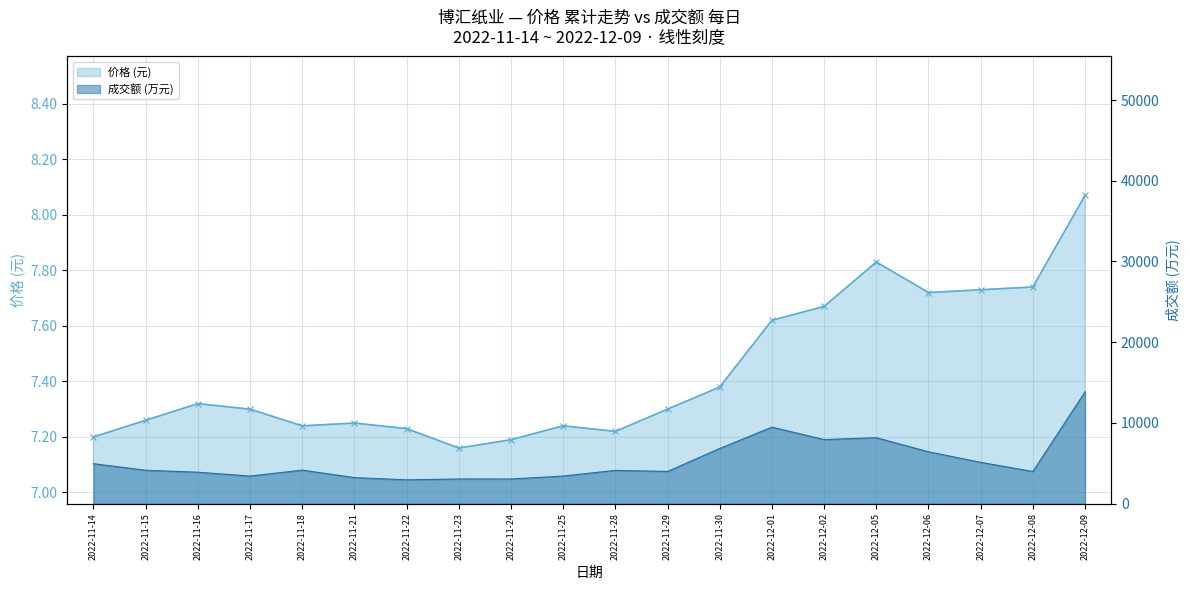

True or false: 成交额(万元) line has a value of 943.6 at 2022-12-08.

False